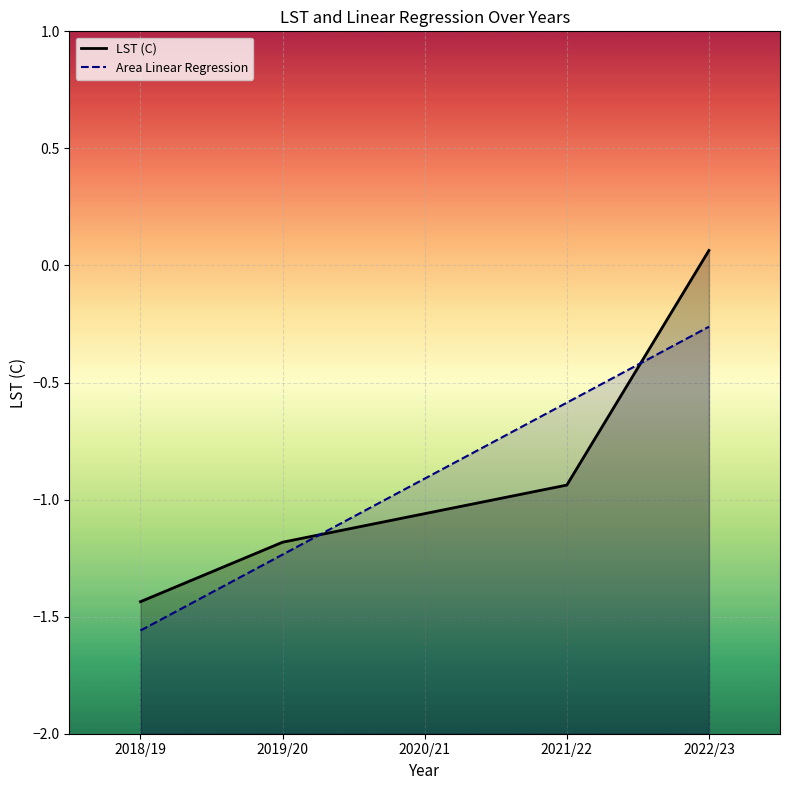

What is the average value of the Area Linear Regression series?

-0.9